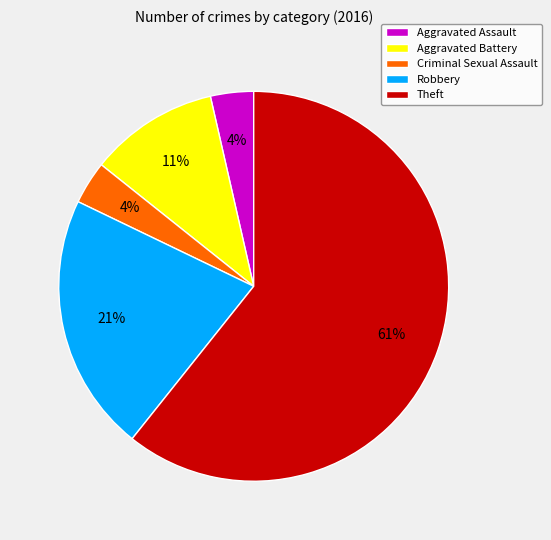

What percentage is the Aggravated Assault slice, to the nearest percent?

4%